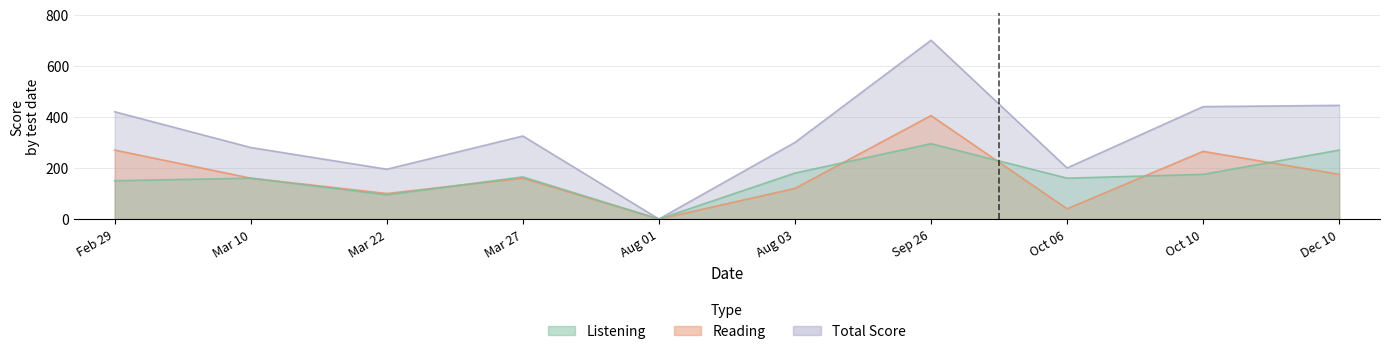

Which label corresponds to the smallest value in the chart?

Aug 01